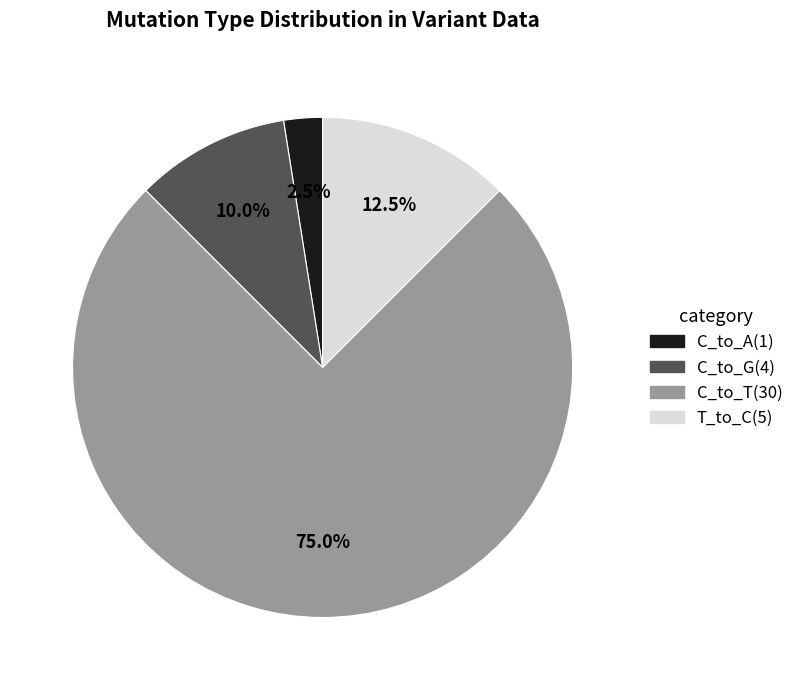

Is there a majority slice in this chart?

Yes